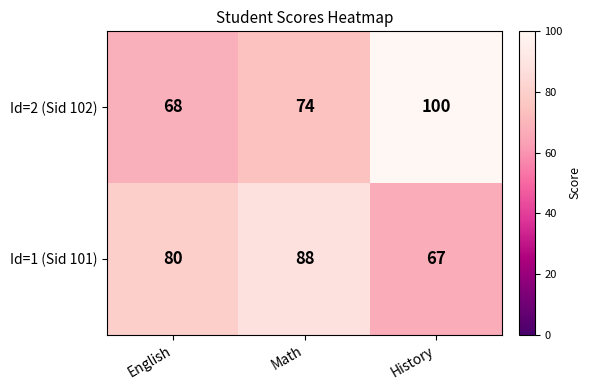

Which series has the largest total across all categories?

Id=2 (Sid 102)